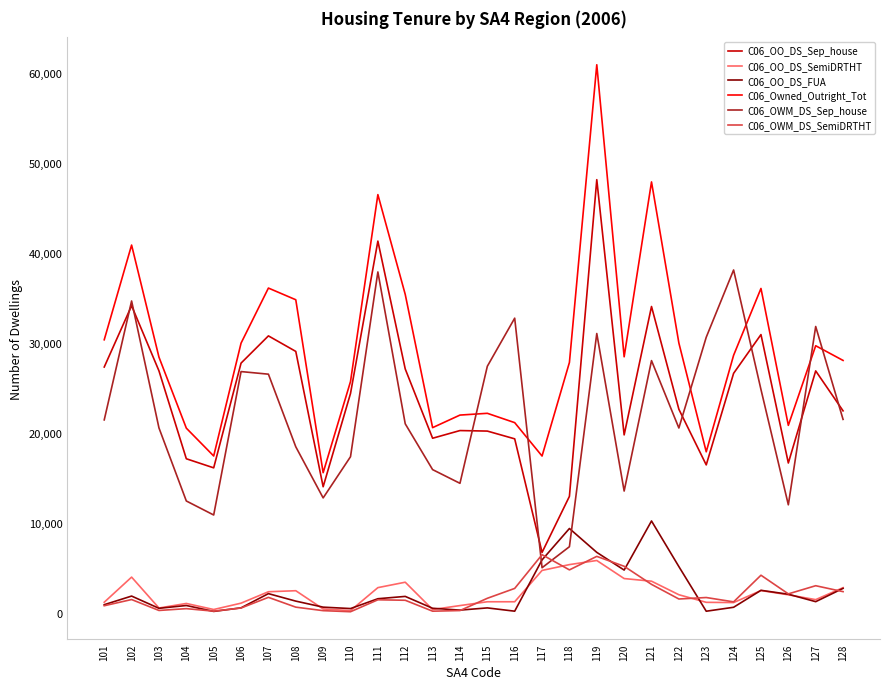

What is the highest value of the C06_Owned_Outright_Tot series?

60863